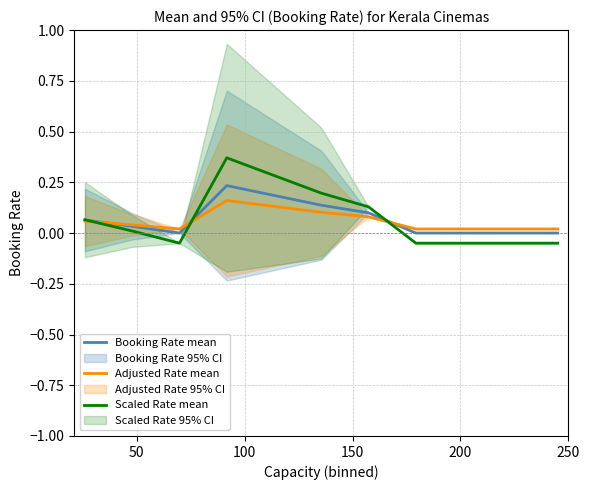

What is the average value of the Booking Rate mean series?

0.1